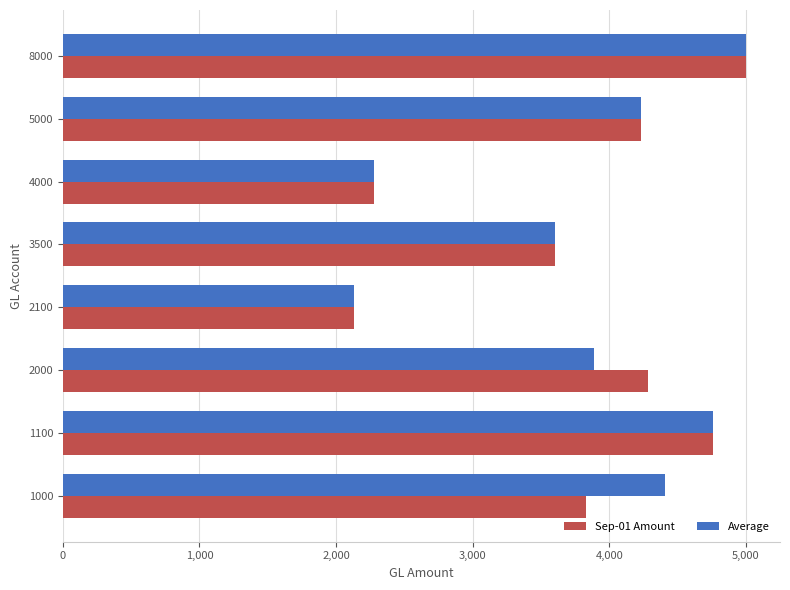

What is the minimum value for Sep-01 Amount?

2133.0